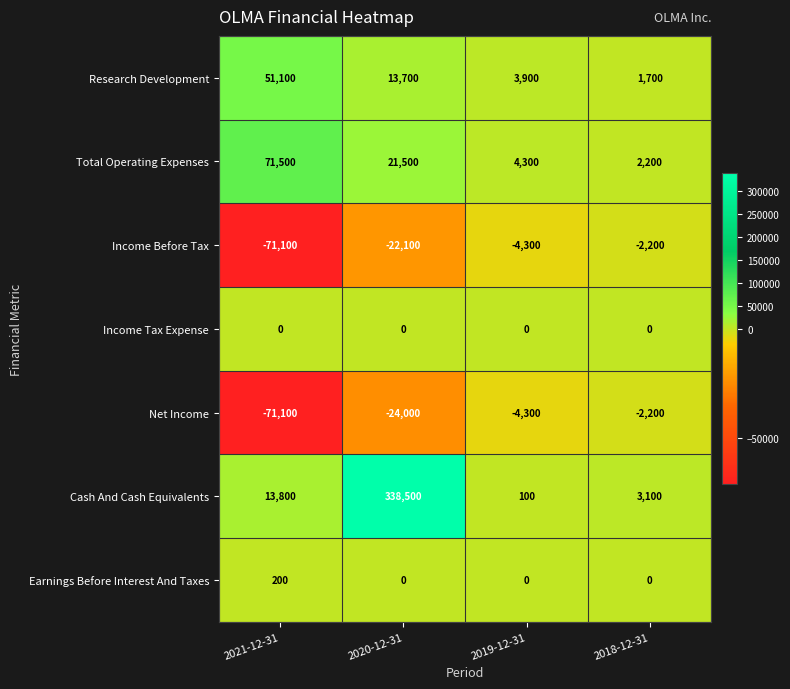

Reading left to right, list all the values displayed in this chart.

Research Development: 2021-12-31=51100	2020-12-31=13700	2019-12-31=3900	2018-12-31=1700
Total Operating Expenses: 2021-12-31=71500	2020-12-31=21500	2019-12-31=4300	2018-12-31=2200
Income Before Tax: 2021-12-31=-71100	2020-12-31=-22100	2019-12-31=-4300	2018-12-31=-2200
Income Tax Expense: 2021-12-31=0	2020-12-31=0	2019-12-31=0	2018-12-31=0
Net Income: 2021-12-31=-71100	2020-12-31=-24000	2019-12-31=-4300	2018-12-31=-2200
Cash And Cash Equivalents: 2021-12-31=13800	2020-12-31=338500	2019-12-31=100	2018-12-31=3100
Earnings Before Interest And Taxes: 2021-12-31=200	2020-12-31=0	2019-12-31=0	2018-12-31=0